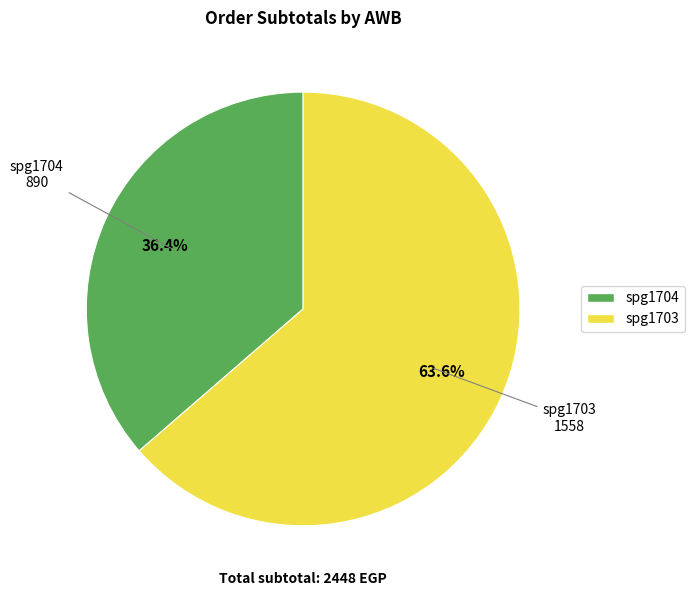

What is the total percentage of spg1703 and spg1704?

100.0%